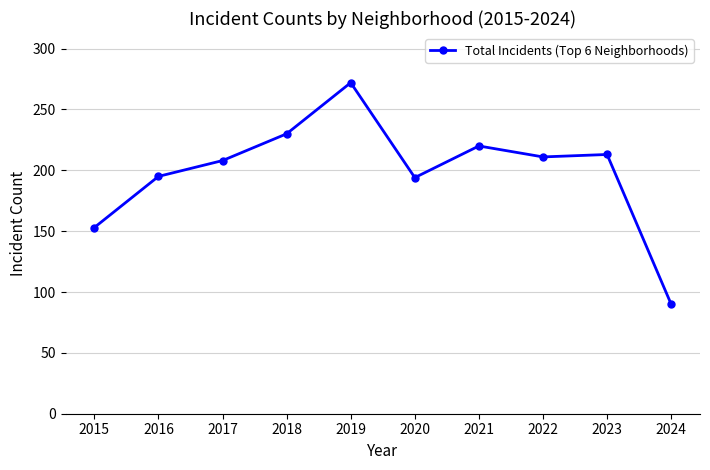

Which label corresponds to the largest value in the chart?

2019